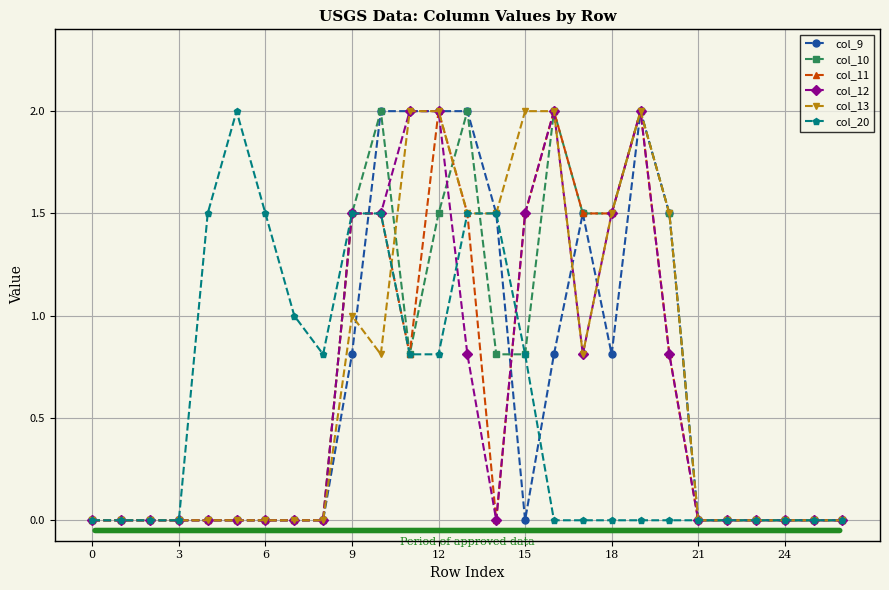

True or false: col_12 and col_13 cross at least once.

False